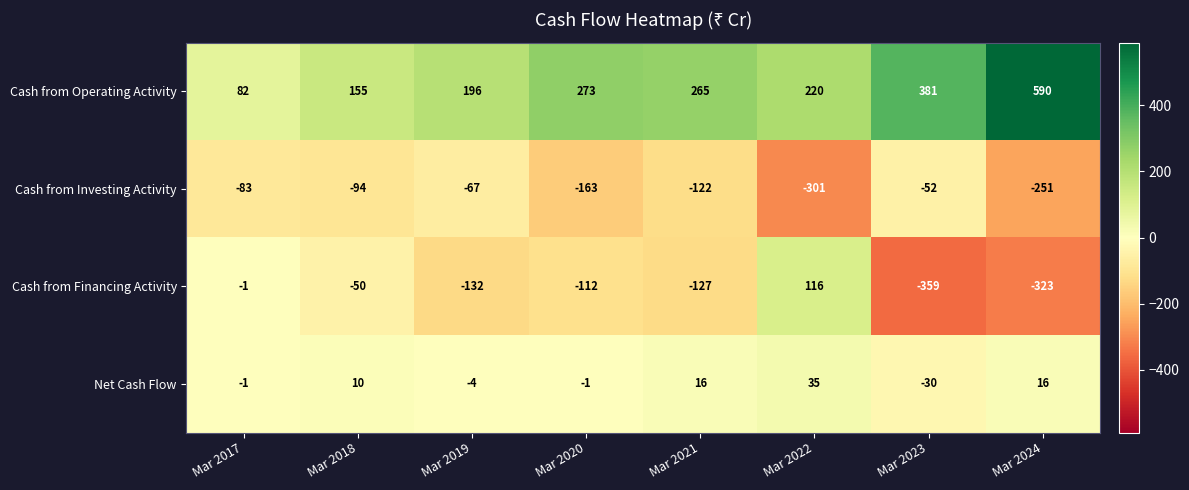

Which series has the largest total across all categories?

Cash from Operating Activity